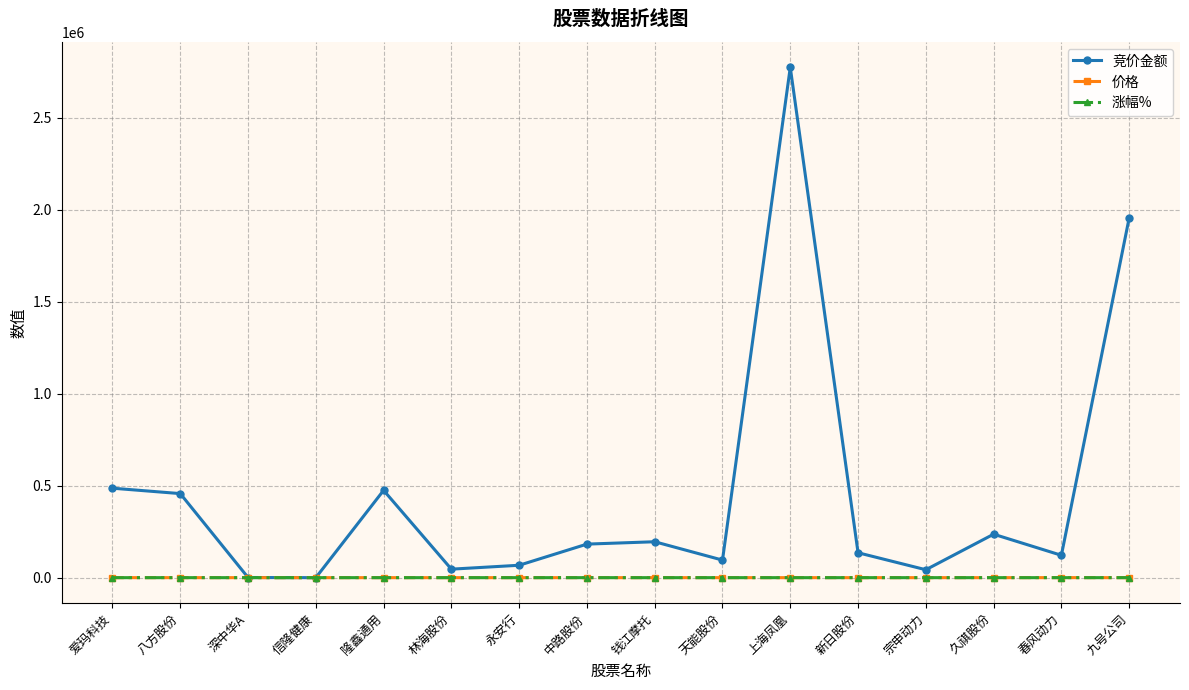

At which category is the sum across all series the highest?

上海凤凰